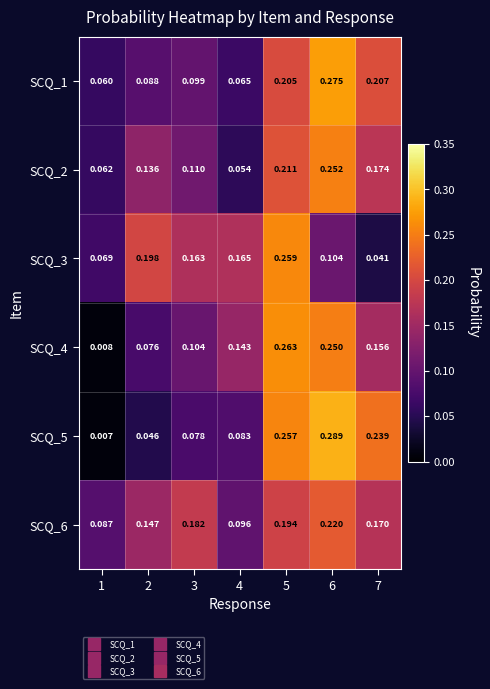

Which series has the largest total across all categories?

SCQ_6